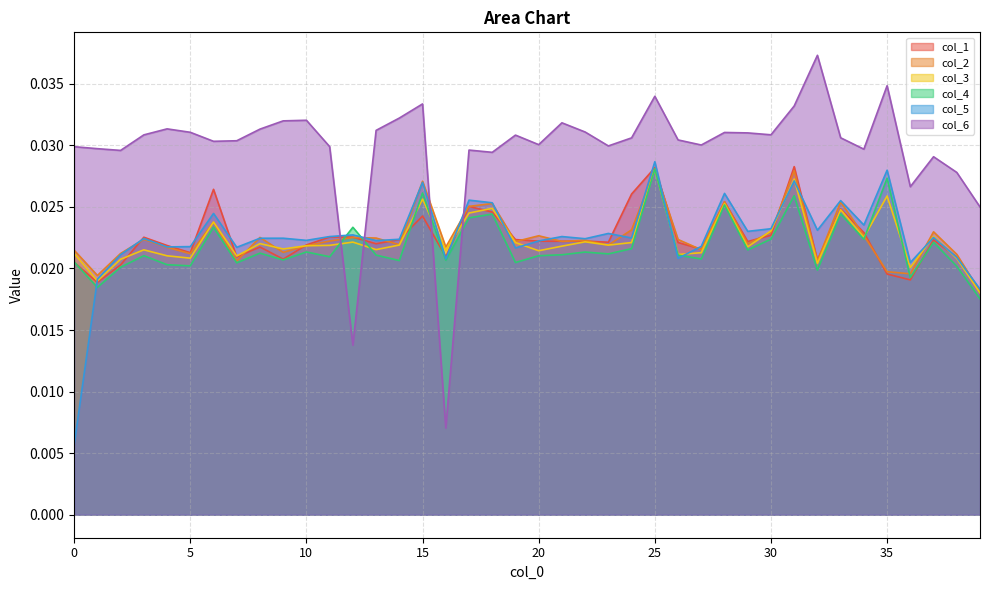

Does the chart display data point markers on the line(s)?

No